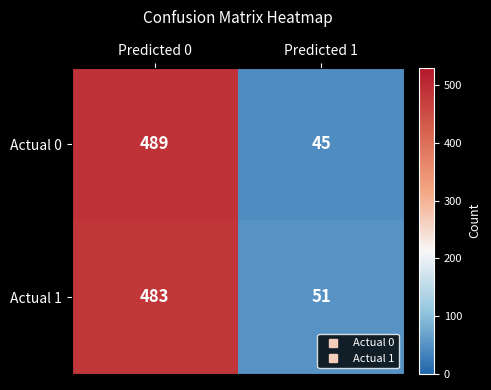

What is the sum of all Actual 1 values?

534